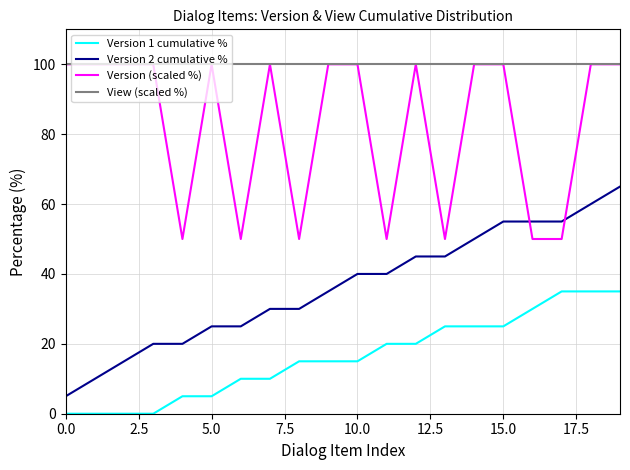

Which series has the largest range (max minus min)?

Version 2 cumulative %